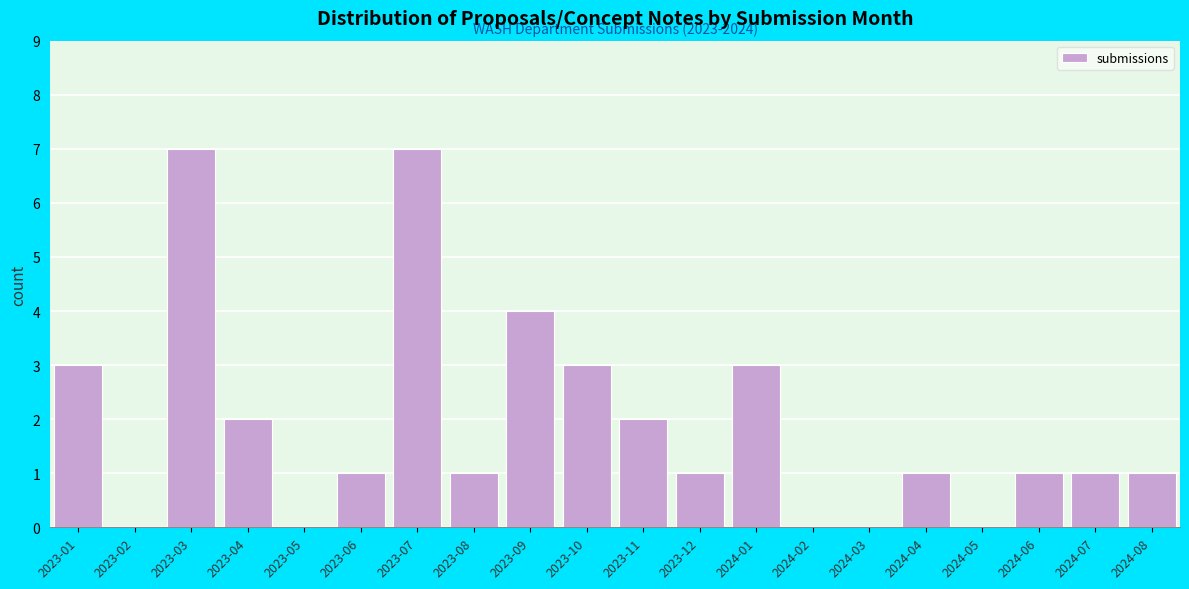

Reading left to right, transcribe all the data shown in this chart.

2023-01=3	2023-02=0	2023-03=7	2023-04=2	2023-05=0	2023-06=1	2023-07=7	2023-08=1	2023-09=4	2023-10=3	2023-11=2	2023-12=1	2024-01=3	2024-02=0	2024-03=0	2024-04=1	2024-05=0	2024-06=1	2024-07=1	2024-08=1